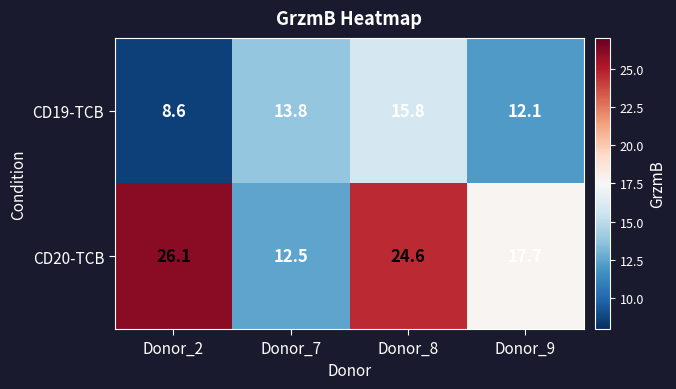

What is the difference between the highest and lowest values at Donor_7?

1.3